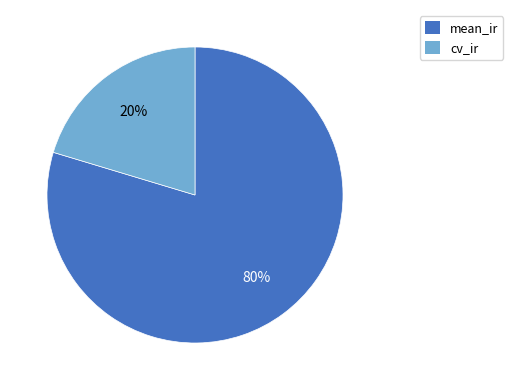

Rank the categories by value from lowest to highest.

cv_ir, mean_ir